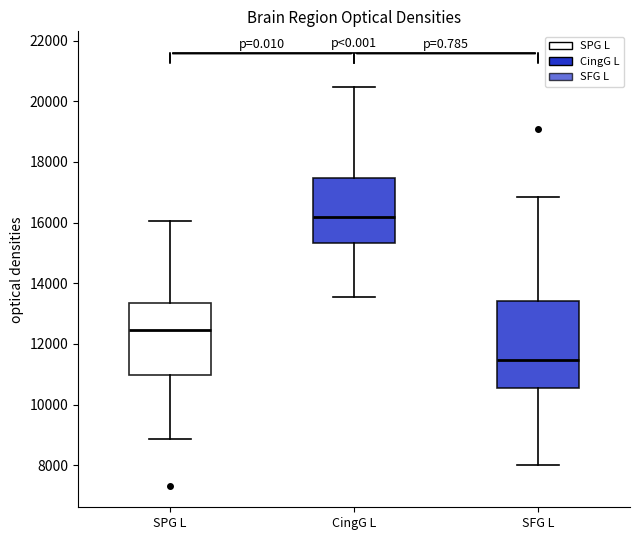

Reading left to right, transcribe this box plot: for each box, give where its median line is, the range the box spans, and where its two whiskers end, as read against the y-axis. The values are not printed on the chart, so give them approximately, as read against the axis.

SPG L: median 12400, box 11000 to 13400, whiskers 8800 to 16000
CingG L: median 16200, box 15400 to 17400, whiskers 13600 to 20400
SFG L: median 11400, box 10600 to 13400, whiskers 8000 to 16800